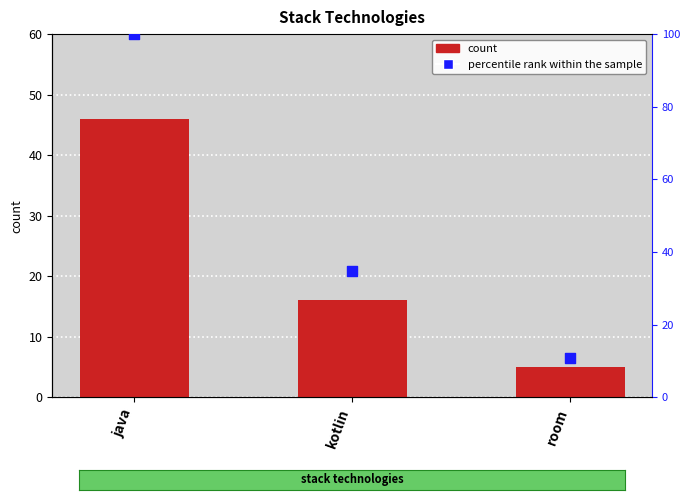

What is the total value across all series at room?

15.9